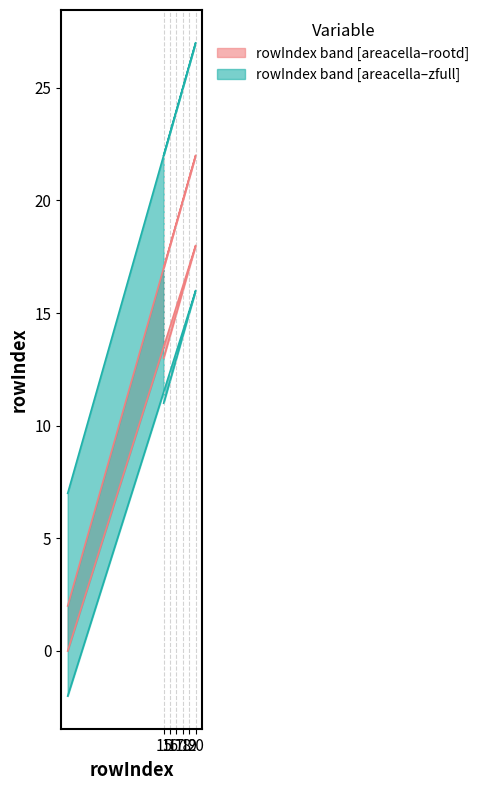

True or false: rowIndex_lower and rowIndex_upper intersect in this chart.

False